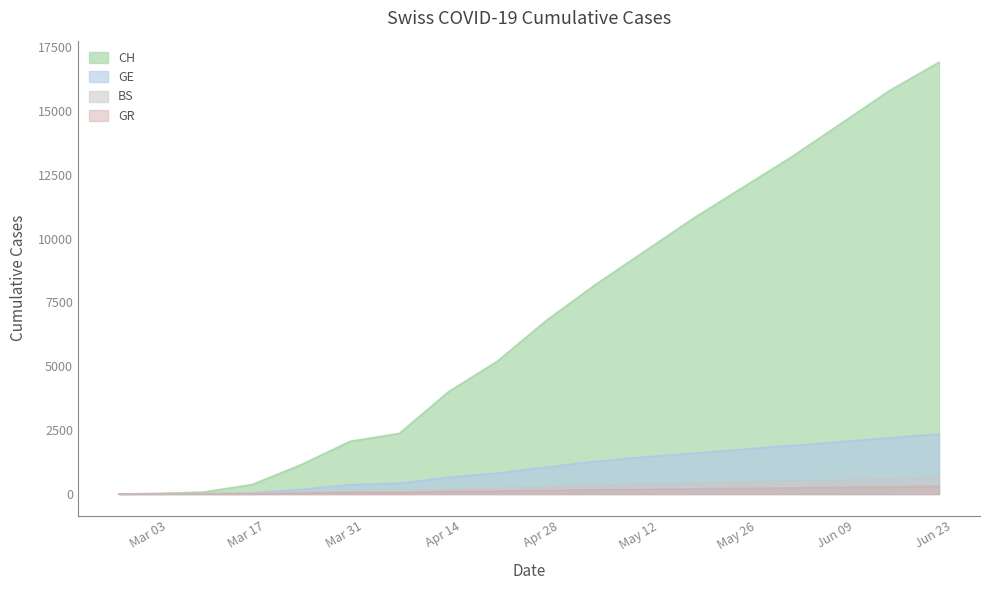

What is the difference between the highest and lowest values at 2020-05-03?

8040